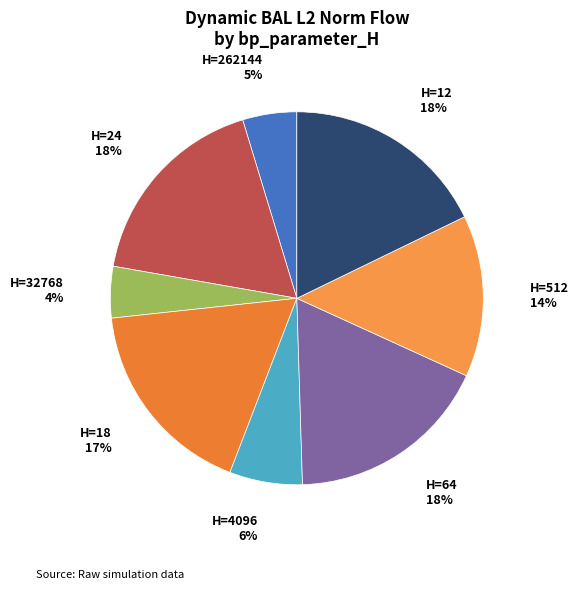

How many slices are in this pie chart?

8